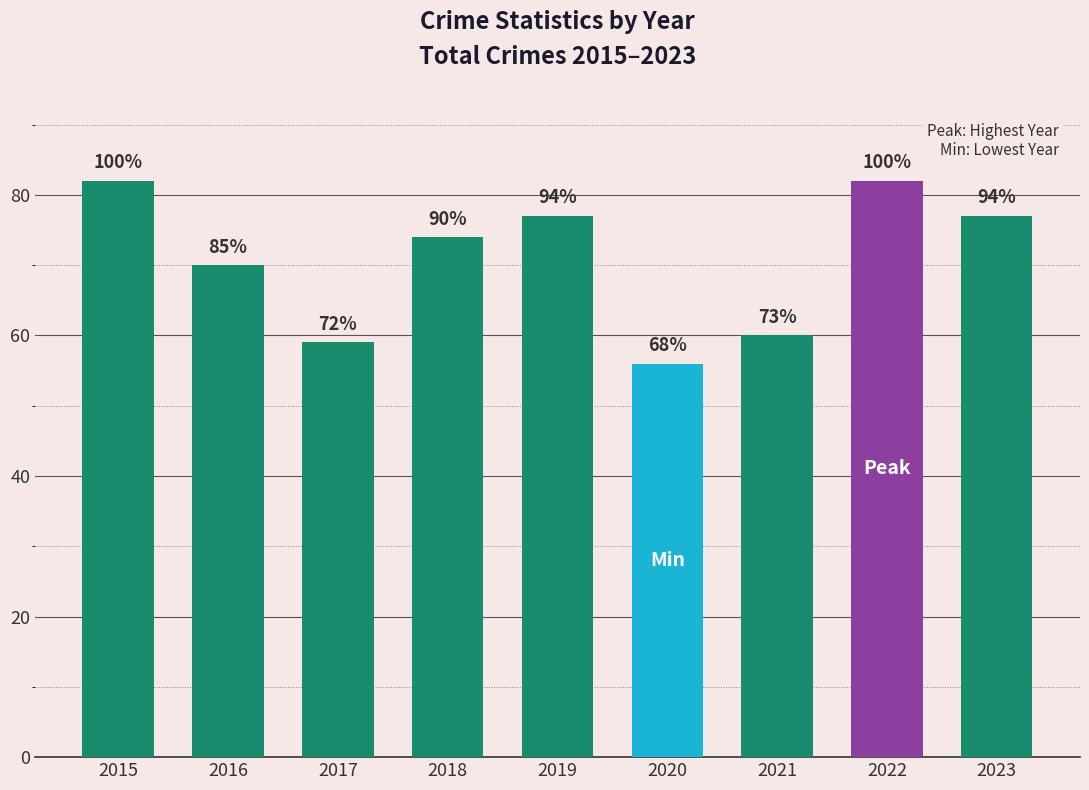

What is the ratio of the value at 2022 to the value at 2020?

1.5